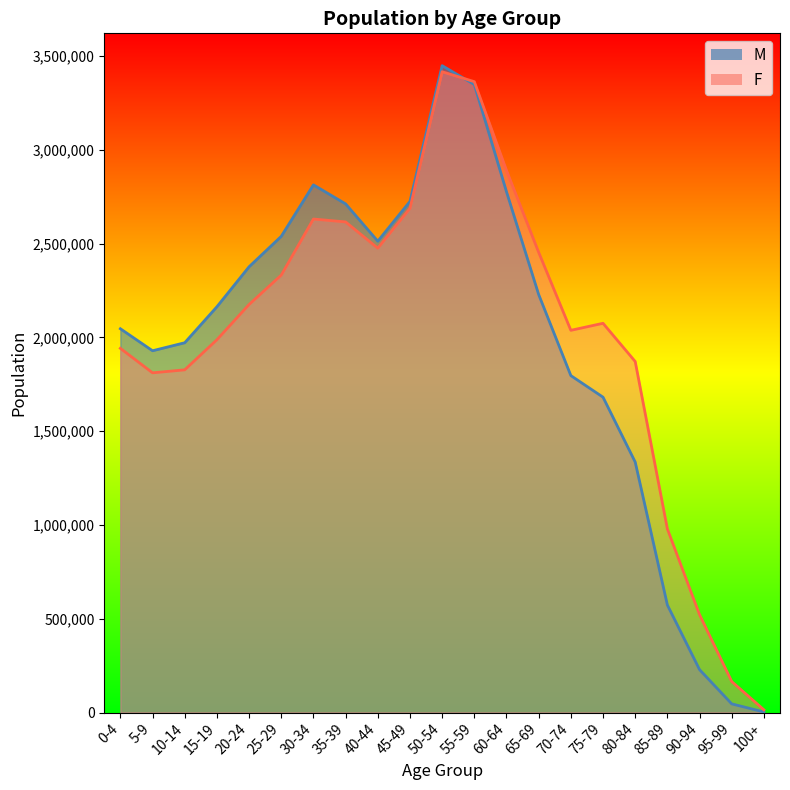

Where is the first local minimum for F?

5-9